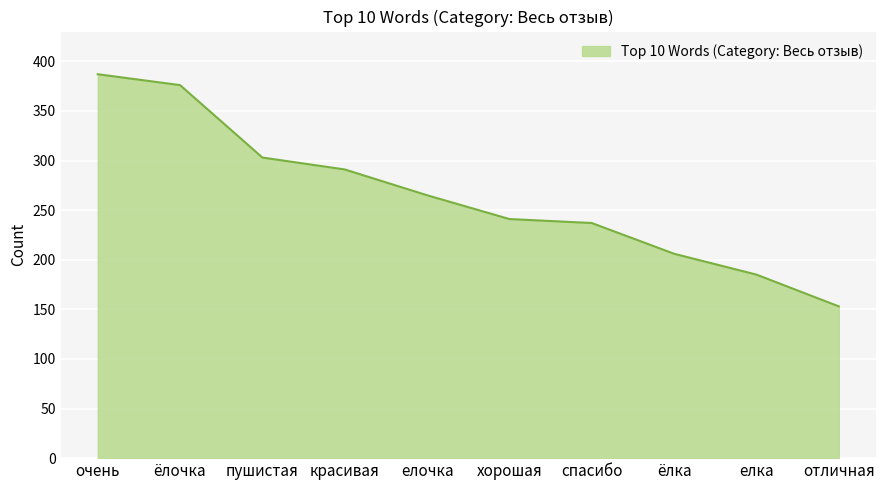

What is the average value?

264